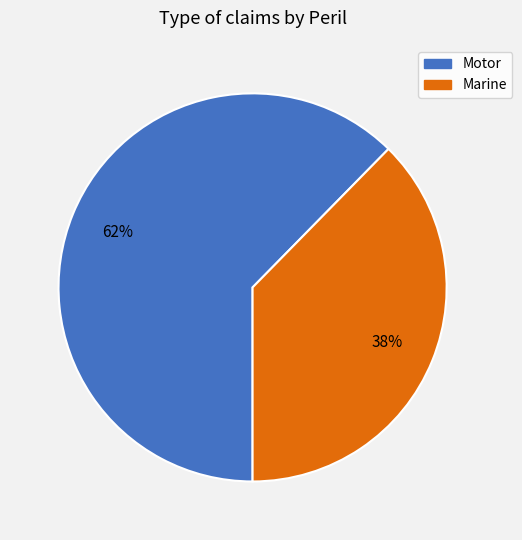

Is the sum of Motor and Marine greater than half?

Yes